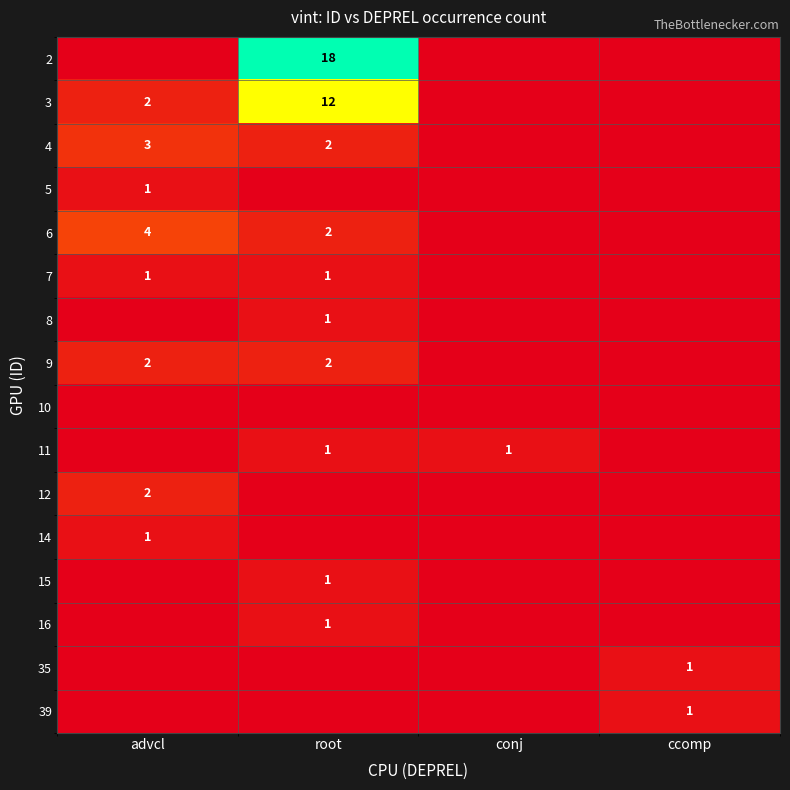

Is it true that 14 equals -2.8 at ccomp?

False